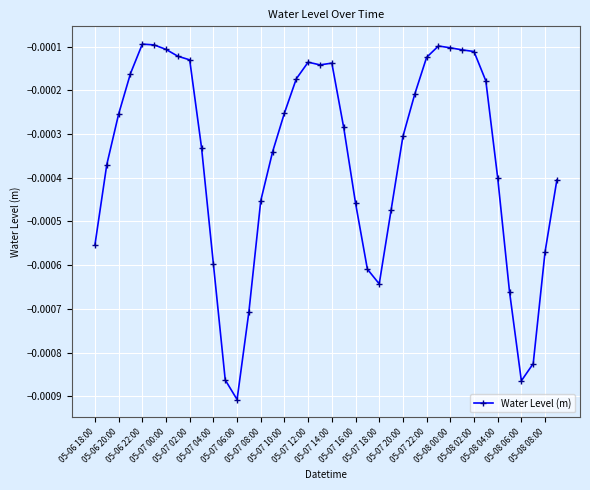

True or false: there are more than 2 points higher than both neighbors.

True